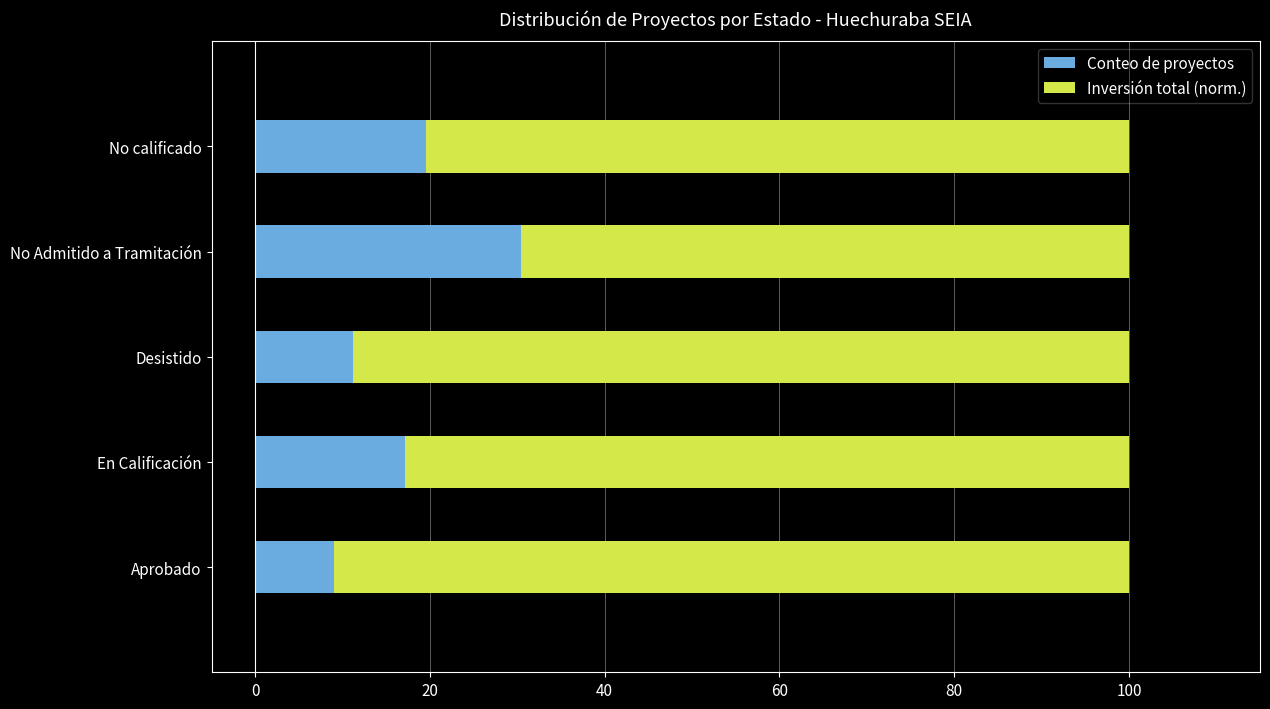

The Conteo de proyectos series shows 15.8 at Desistido. True or false?

False